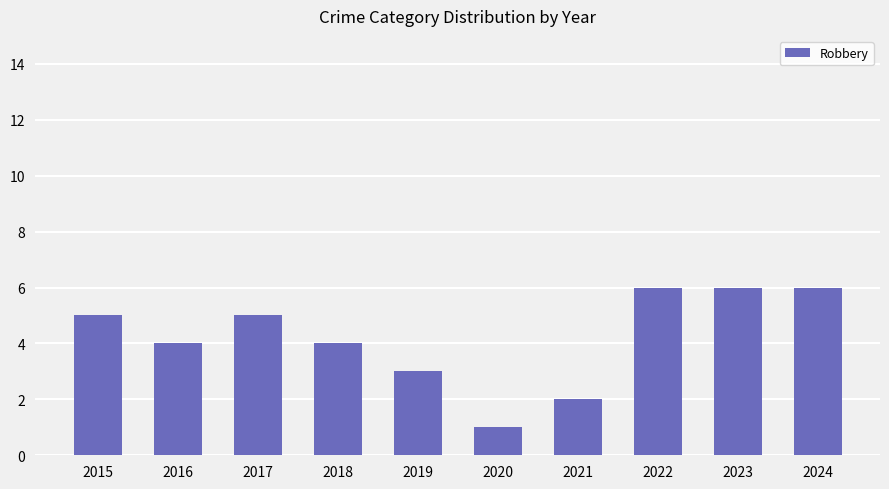

What is the change in value from 2017 to 2021?

-3